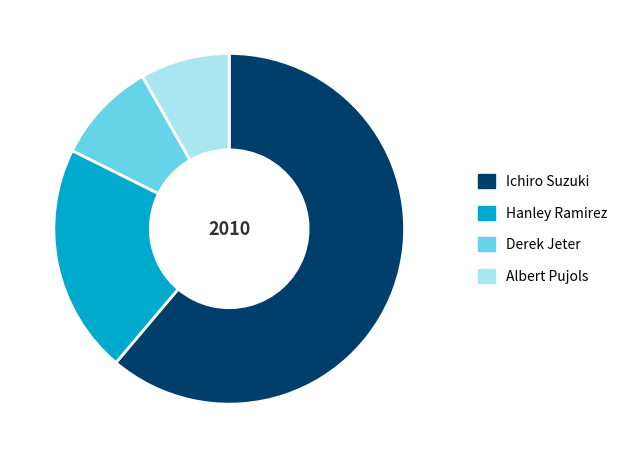

Count the number of slices in the pie.

4